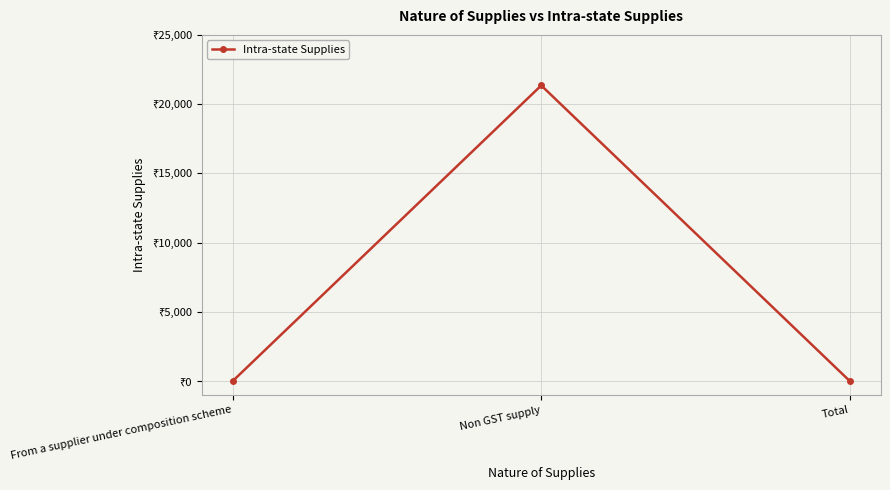

Does the chart have visible grid lines?

Yes